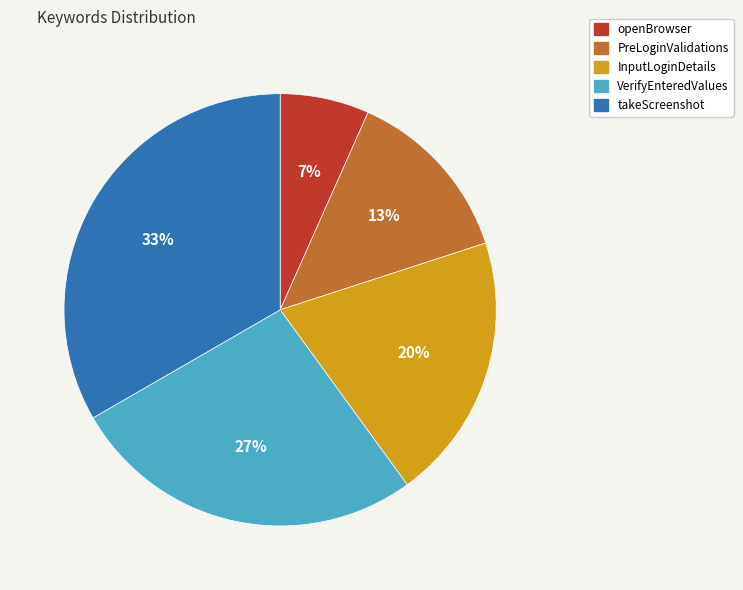

To the nearest percent, what portion does PreLoginValidations represent?

13%